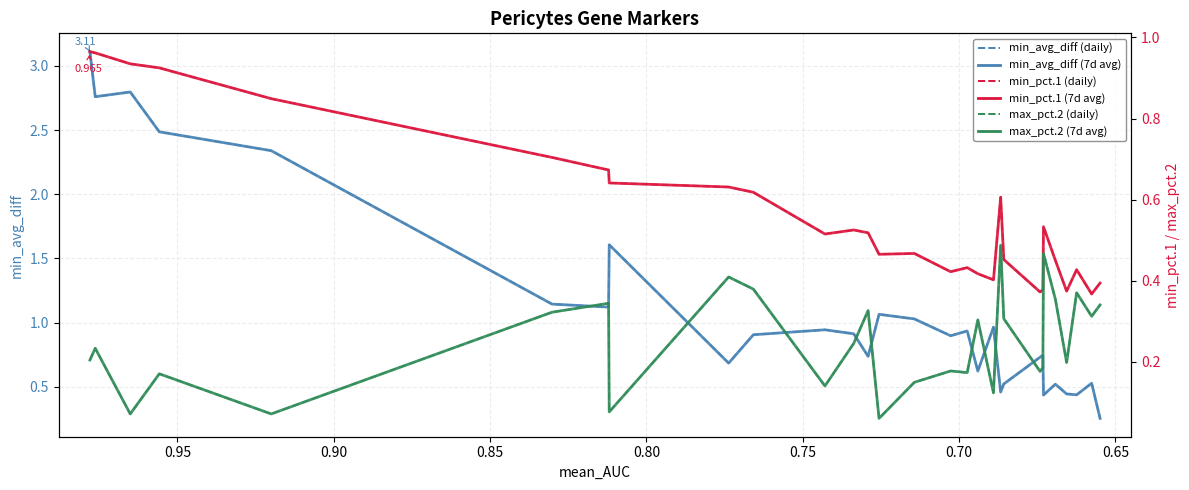

What is the sum of all min_pct.1 (dashed) values?

16.4